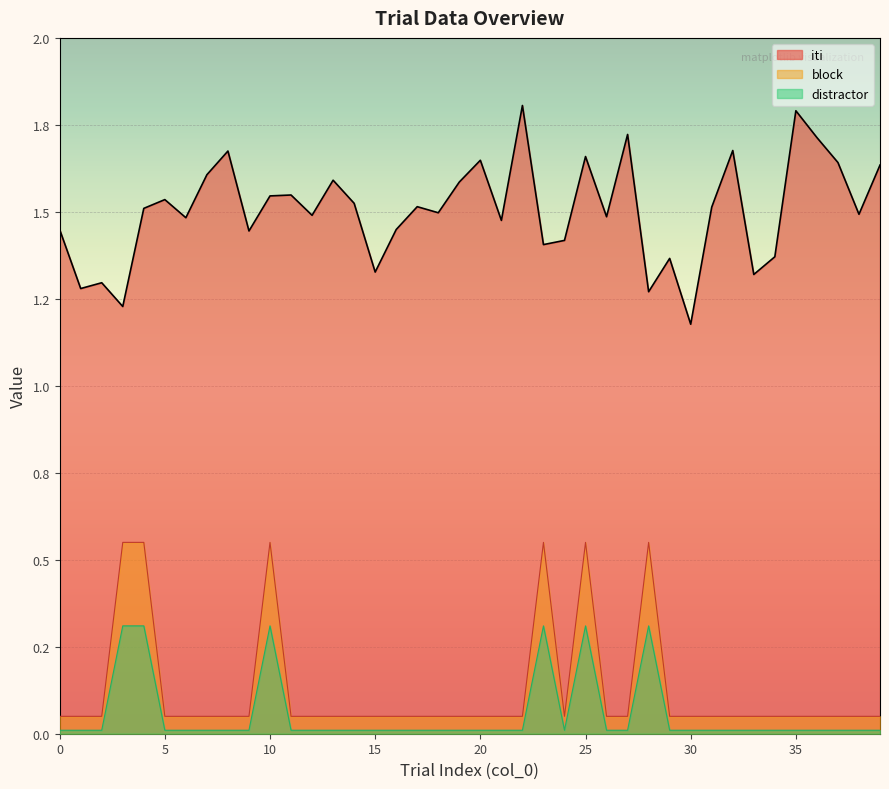

Rank the categories by iti value from lowest to highest.

30, 3, 28, 1, 2, 33, 15, 29, 34, 23, 24, 9, 0, 16, 21, 6, 26, 12, 38, 18, 4, 31, 17, 14, 5, 10, 11, 19, 13, 7, 39, 37, 20, 25, 8, 32, 36, 27, 35, 22